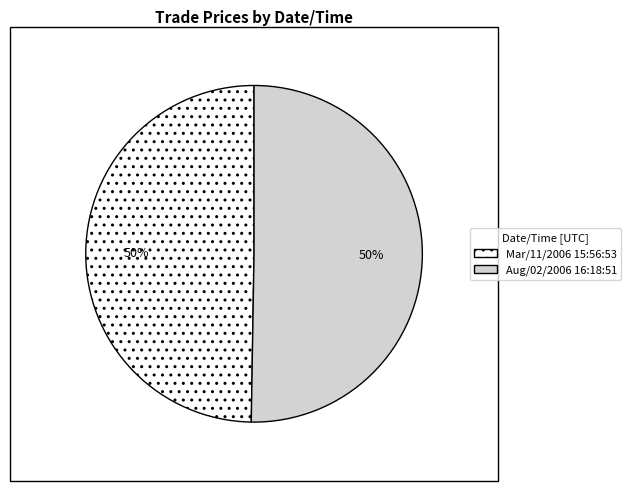

To the nearest percent, what is the average slice percentage?

50%